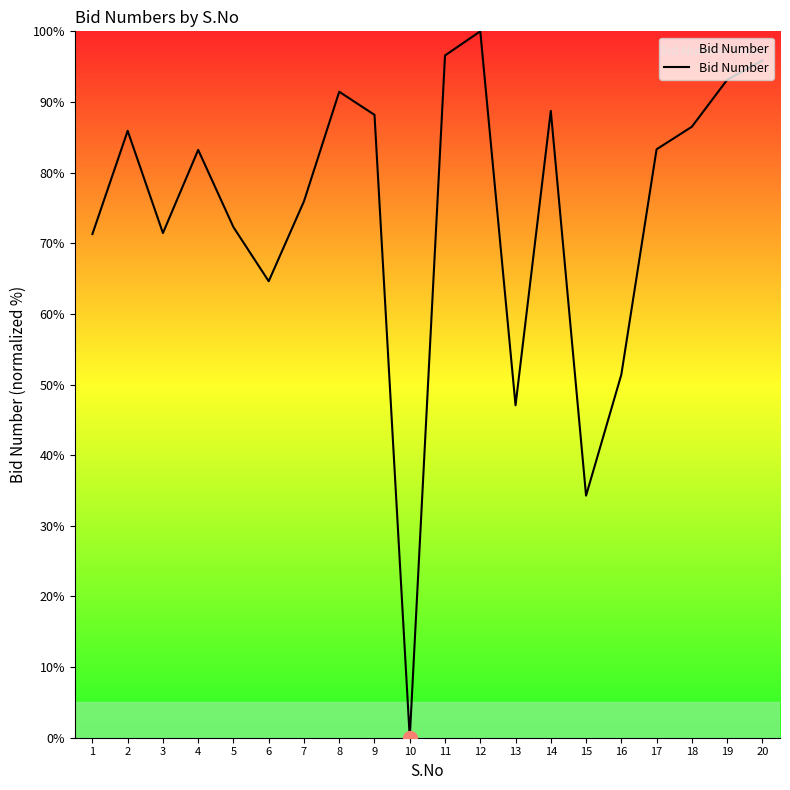

Between 12 and 6, which is larger?

12